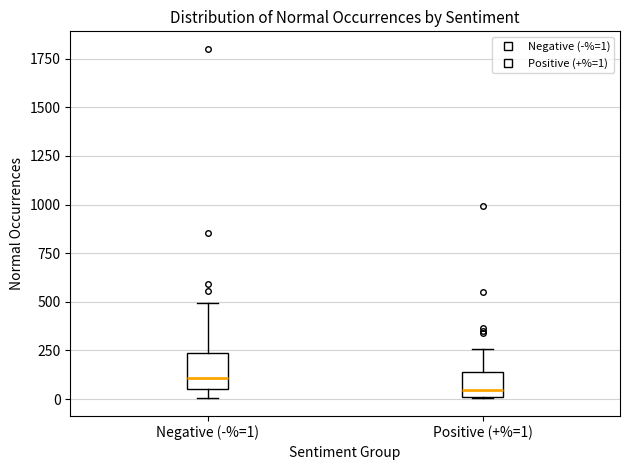

Which box is the tallest, from its lower edge to its upper edge?

Negative (-%=1)